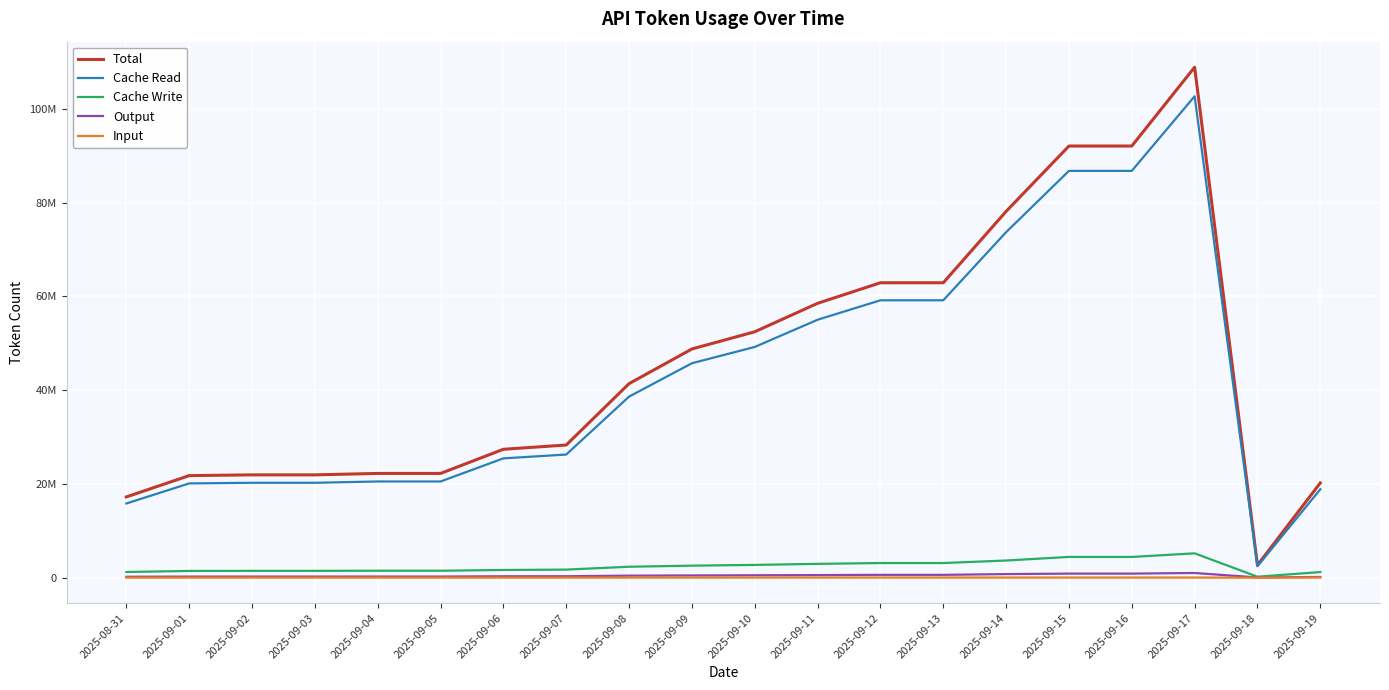

True or false: Cache Write and Cache Read cross at least once.

False